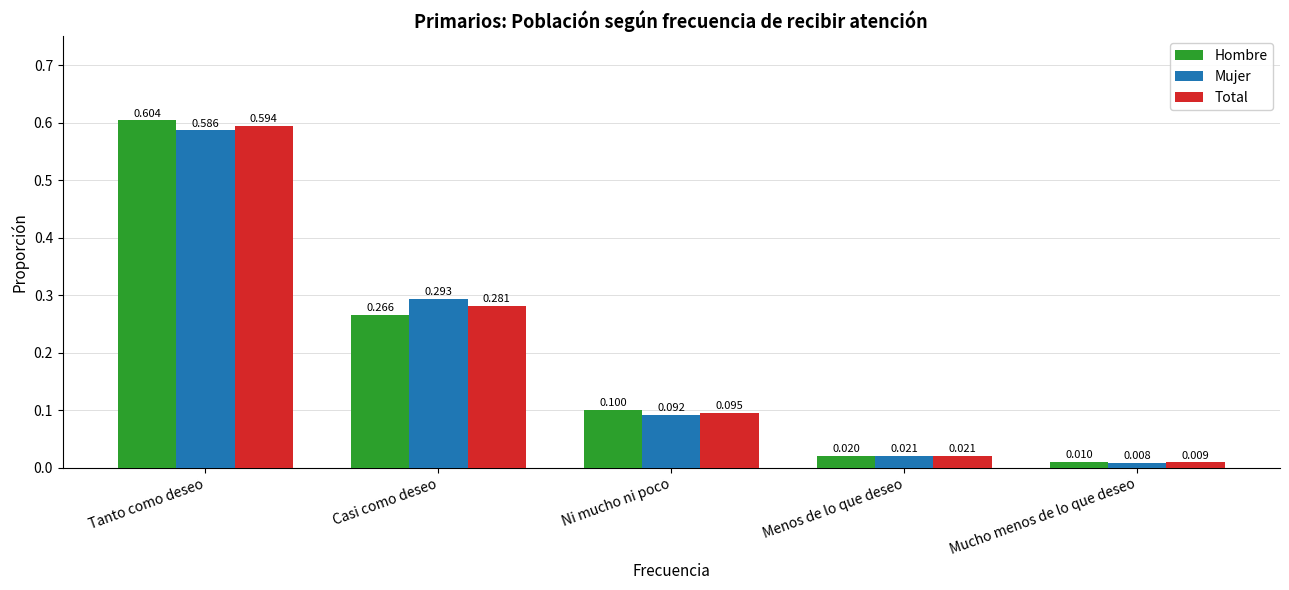

At which category is the sum across all series the highest?

Tanto como deseo